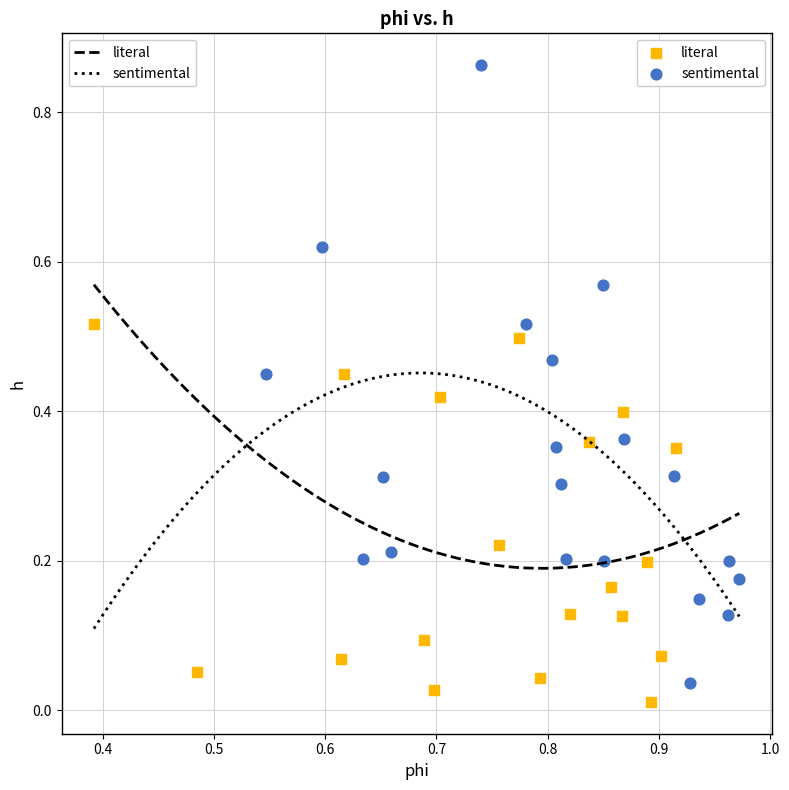

What are all the series names shown in the legend?

literal, sentimental